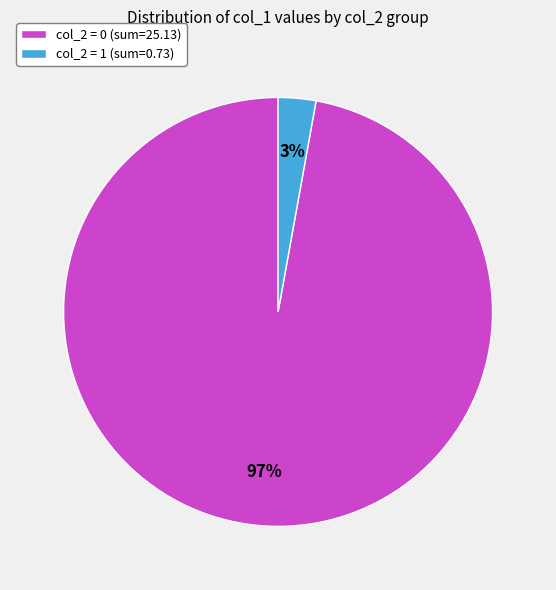

How many slices are in this pie chart?

2